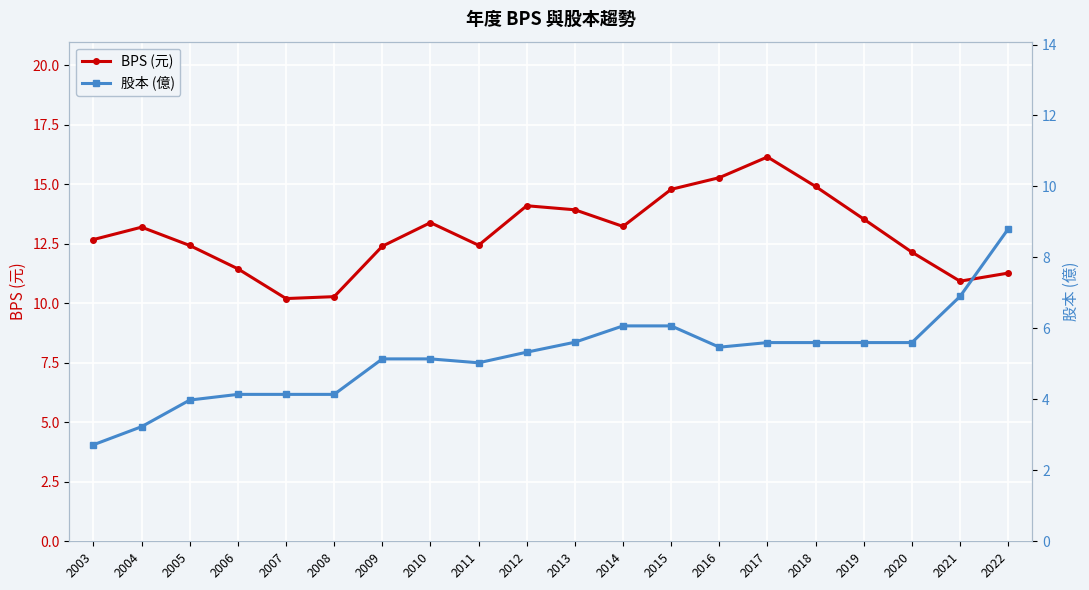

What is the difference between the second highest and second lowest values in the 股本 (億) series?

3.7